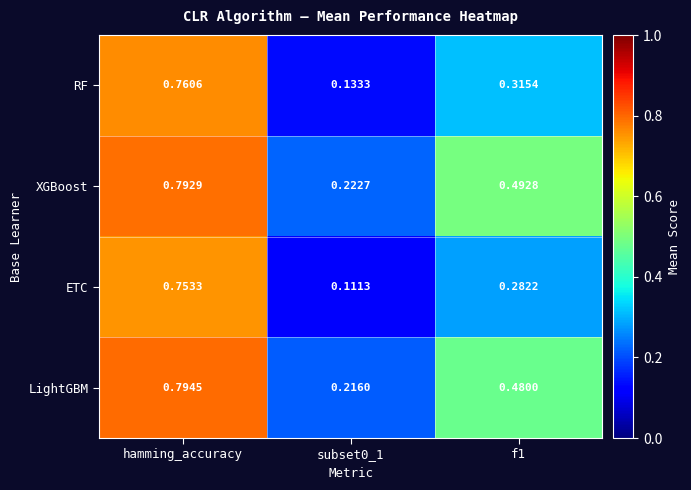

Is the value of ETC at hamming_accuracy greater than the value of RF at hamming_accuracy?

No